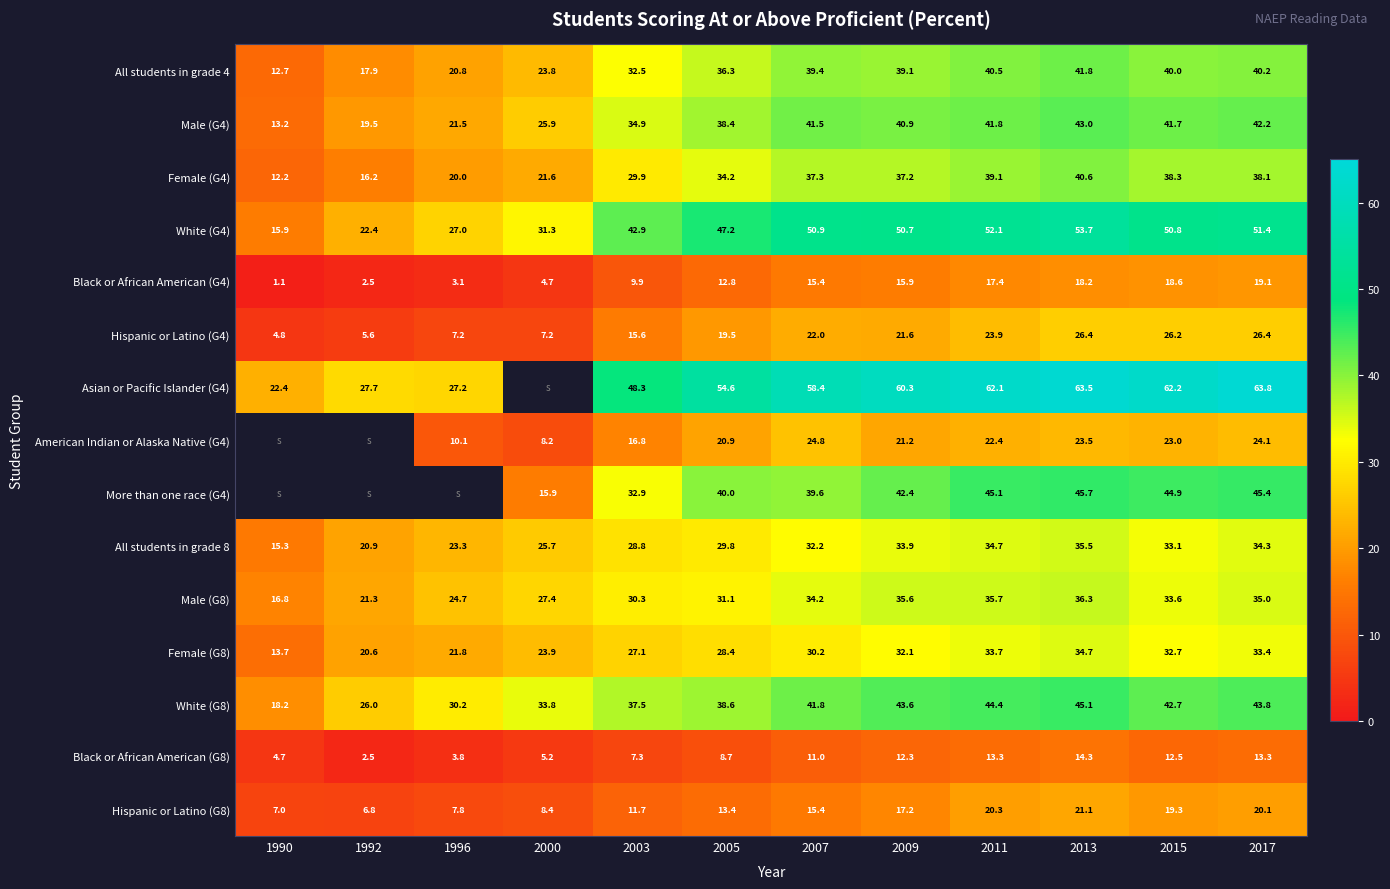

What is the lowest value of the White (G4) series?

15.9